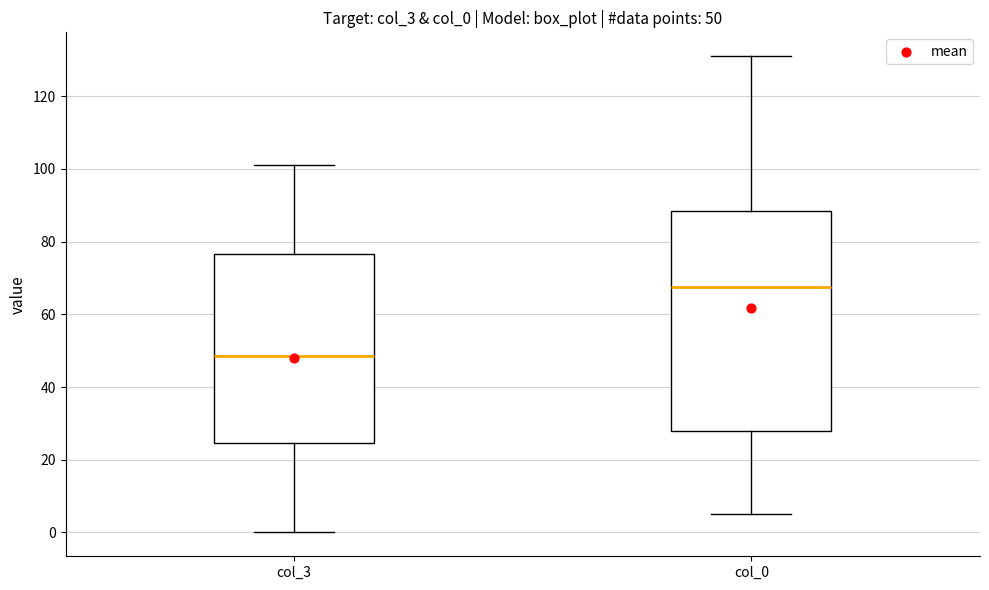

Which box is the tallest, from its lower edge to its upper edge?

col_0